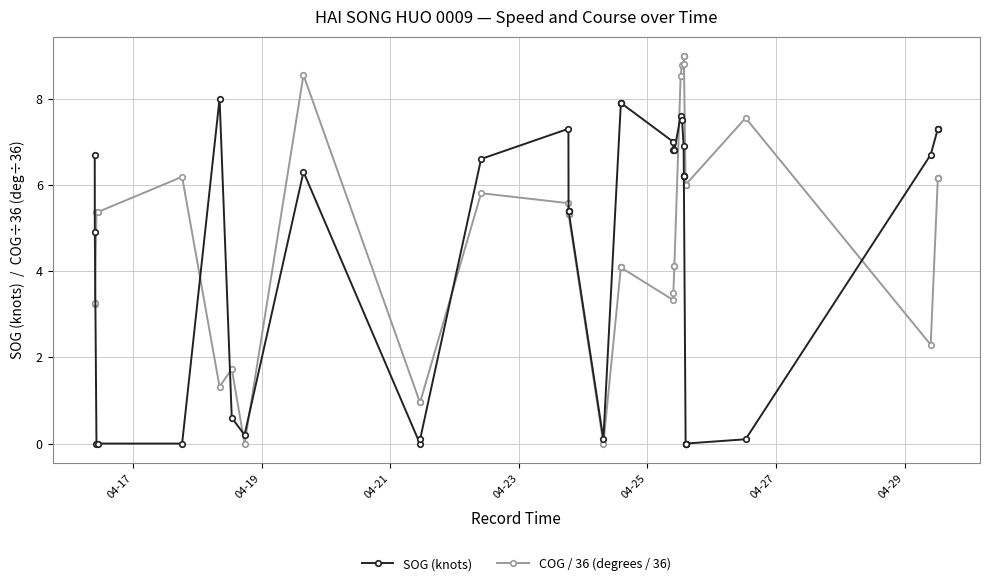

What is the average value of the COG / 36 (degrees / 36) series?

5.1